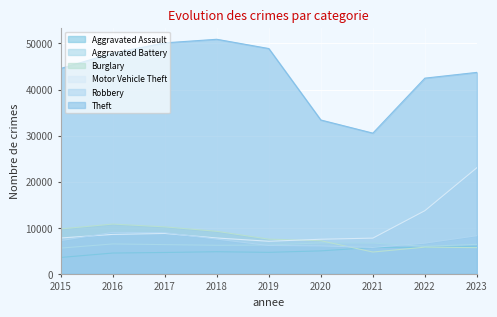

List the labels in order of Aggravated Battery value, largest first.

2020, 2021, 2016, 2023, 2017, 2019, 2018, 2022, 2015